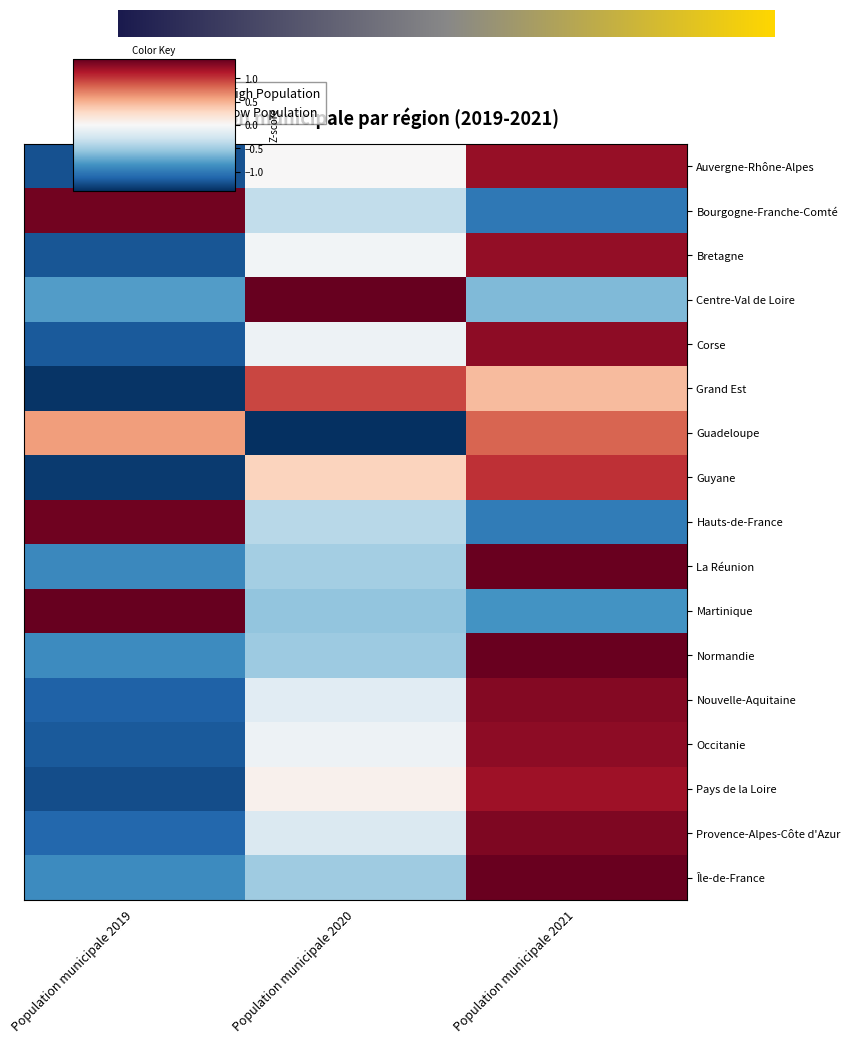

Between Population municipale 2019 and Population municipale 2020, which series saw the biggest shift?

Grand Est